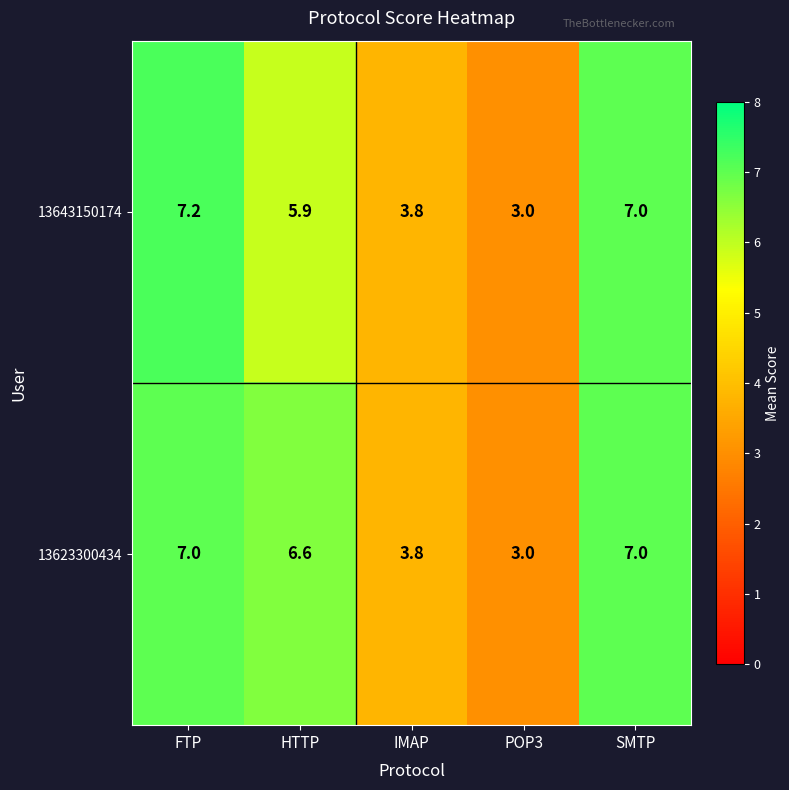

The 13623300434 series shows 7.0 at SMTP. True or false?

True